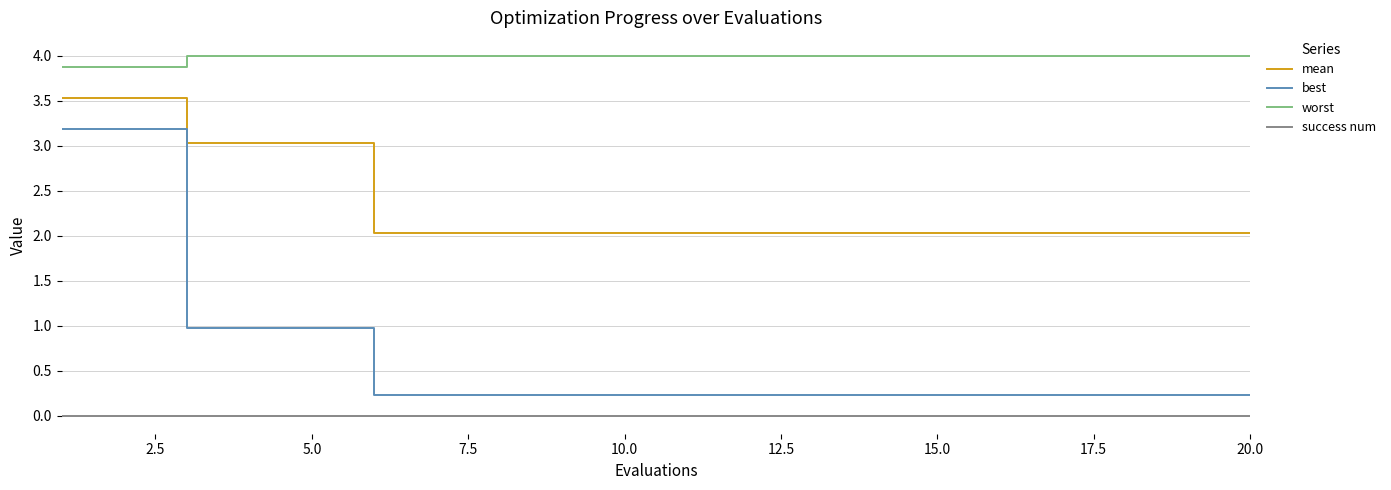

Which series has the largest total across all categories?

worst